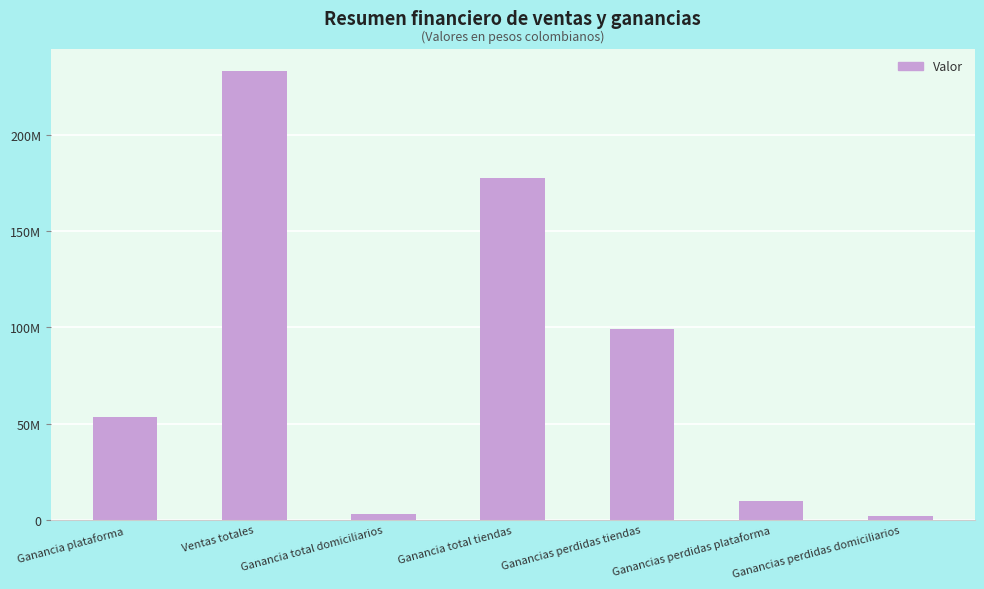

Rank the categories by value from highest to lowest.

Ventas totales, Ganancia total tiendas, Ganancias perdidas tiendas, Ganancia plataforma, Ganancias perdidas plataforma, Ganancia total domiciliarios, Ganancias perdidas domiciliarios